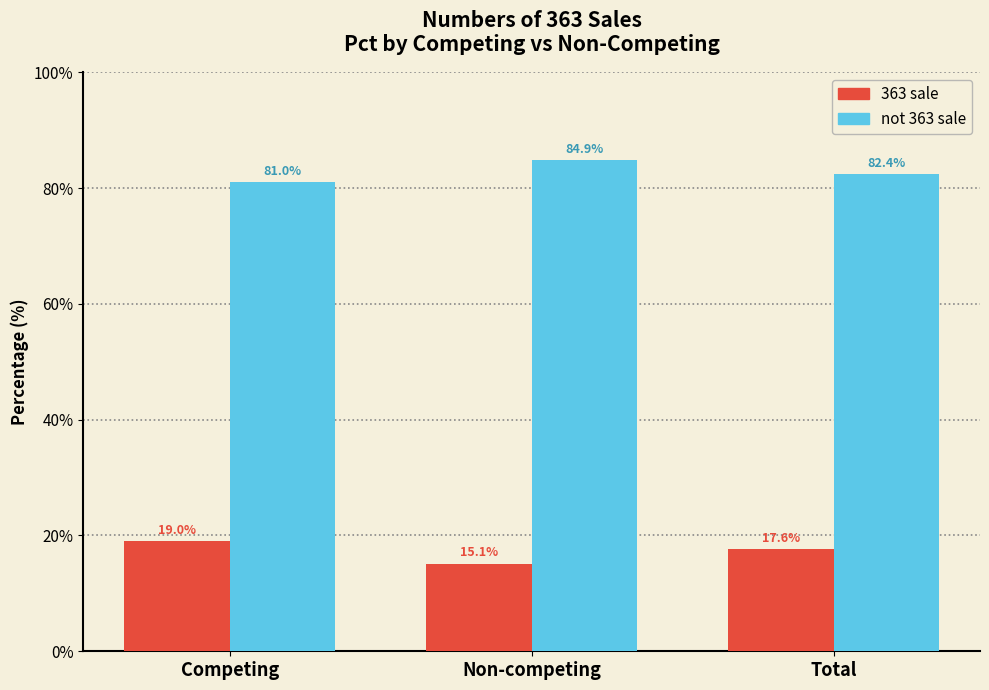

What is the label of the 1st bar from the left?

Competing